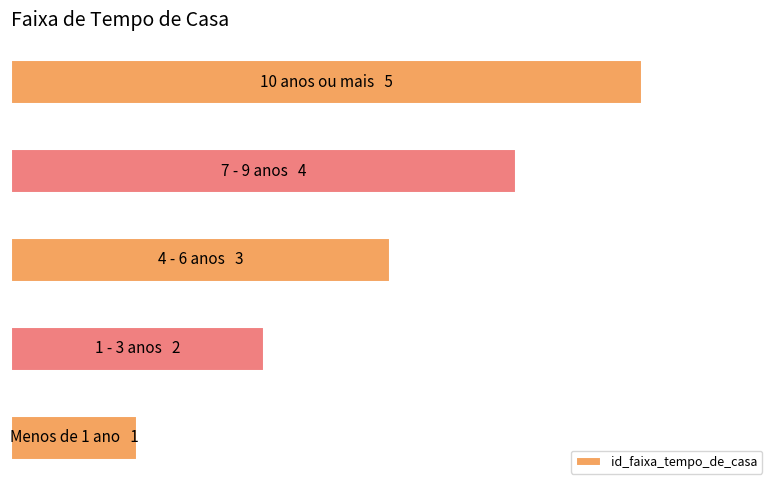

Count the number of categories in the chart.

5